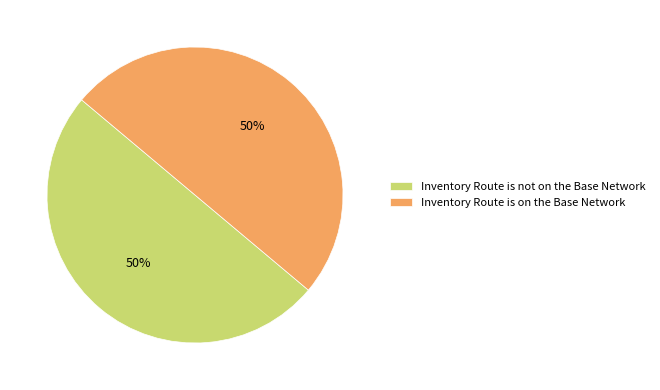

To the nearest percent, what is the average slice percentage?

50%